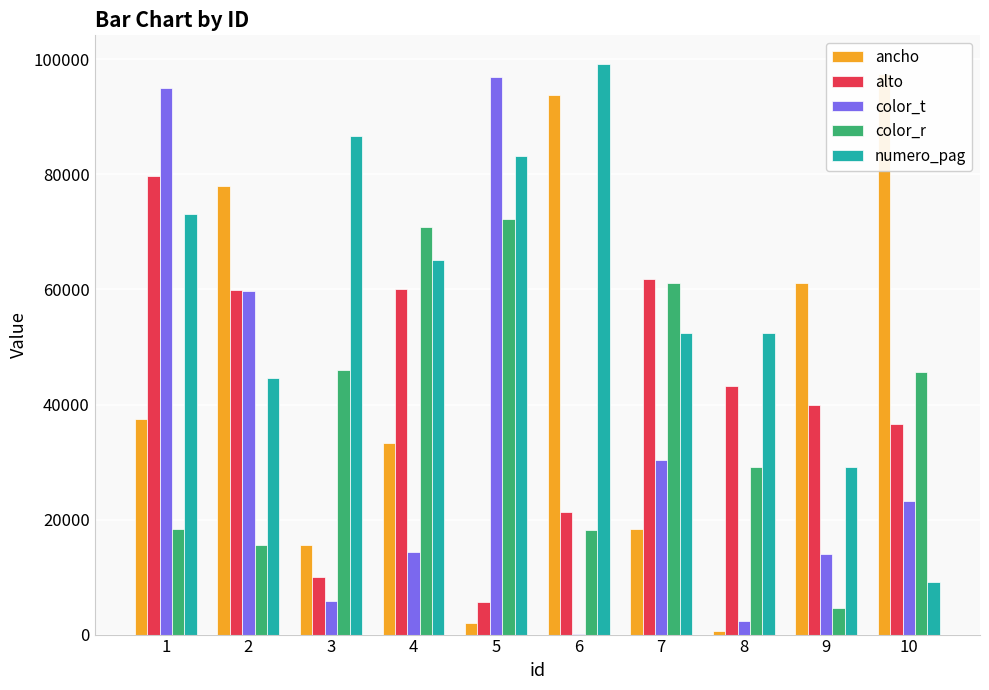

Reading right to left, what are all the values shown in this chart?

ancho: 97375	61185	706	18340	93855	2058	33370	15599	77969	37454
alto: 36636	39986	43194	61748	21233	5641	60111	9997	59865	79654
color_t: 23277	13949	2306	30424	77	96990	14286	5808	59685	95071
color_r: 45606	4666	29122	61165	18182	72199	70807	45924	15601	18343
numero_pag: 9060	29214	52477	52475	99221	83244	65088	86617	44583	73199